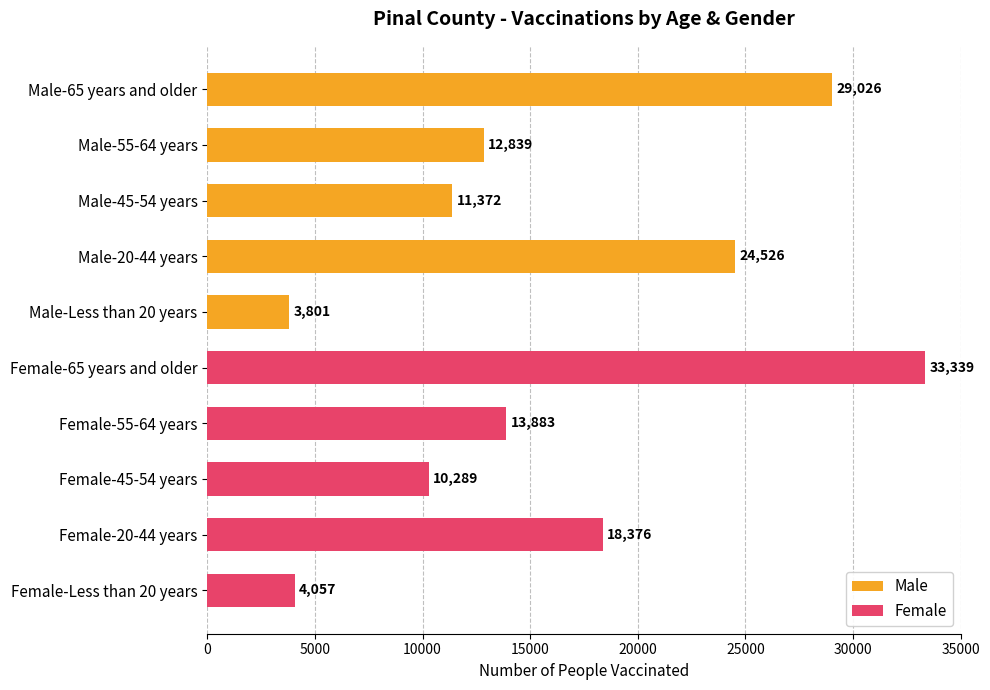

What is the value of the Female bar at the 1st from the left?

33339